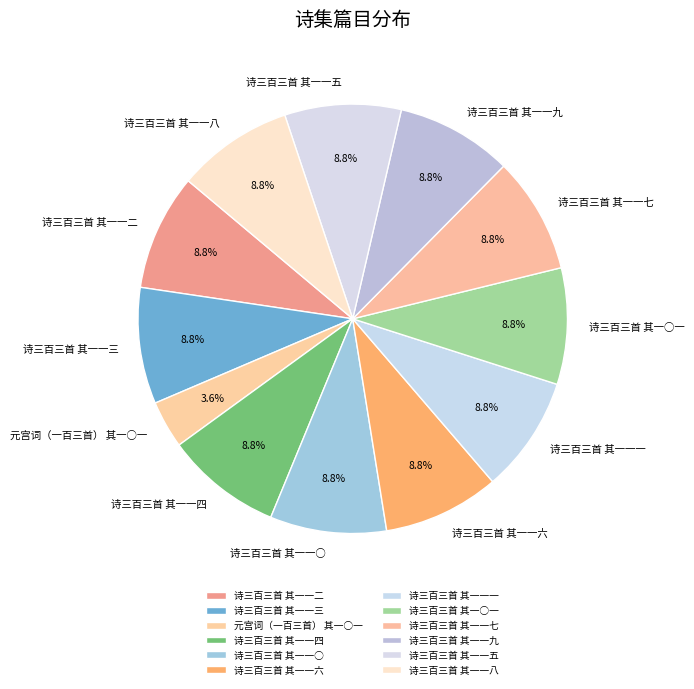

How many slices are in this pie chart?

12